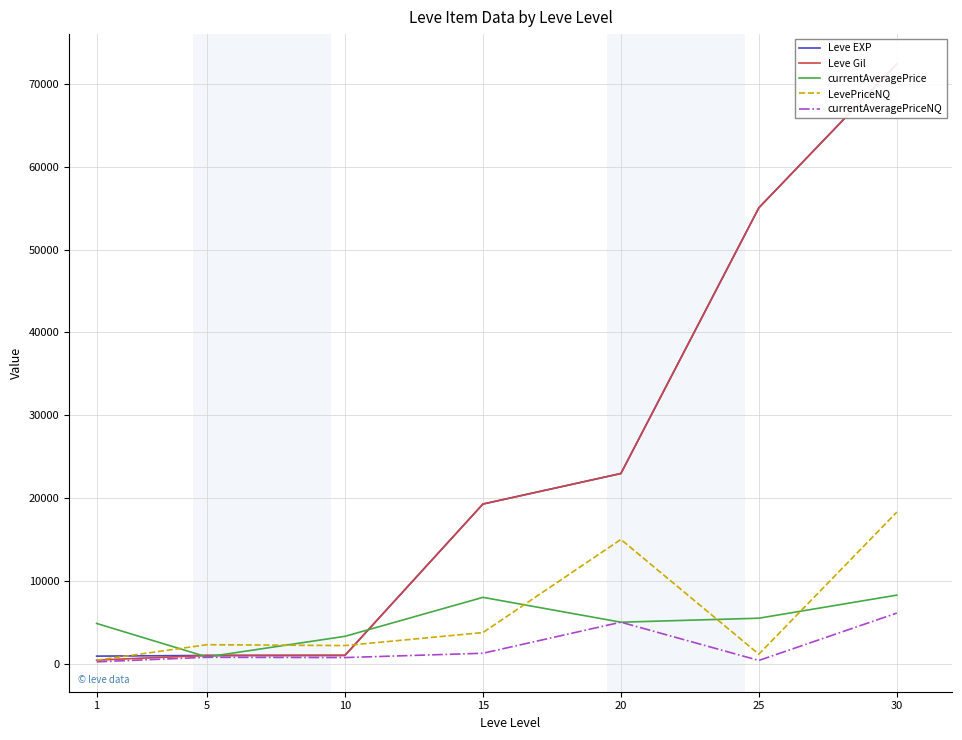

Reading left to right, transcribe all the data shown in this chart.

Leve EXP: 900.0	980.0	990.0	19270.0	22960.0	55060.0	72430.0
Leve Gil: 420.0	980.0	990.0	19270.0	22960.0	55060.0	72430.0
currentAveragePrice: 4847.0	799.3	3290.6	7999.5	4999.0	5479.6	8270.3
LevePriceNQ: 406.1	2278.2	2175.7	3742.5	14997.0	1135.5	18299.4
currentAveragePriceNQ: 210.3	759.4	725.2	1247.5	4999.0	378.5	6099.8